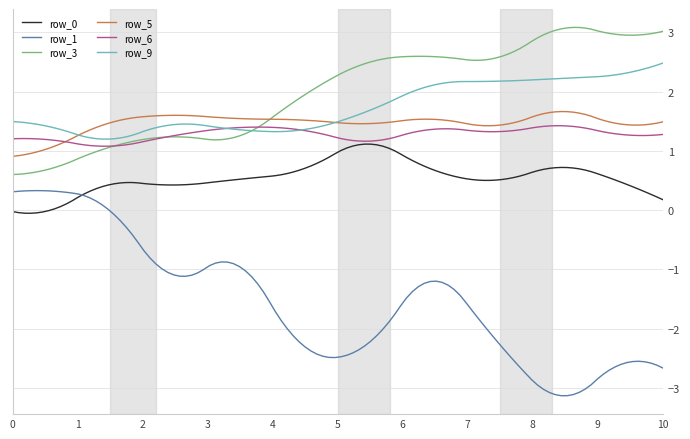

True or false: row_0 and row_3 intersect in this chart.

False